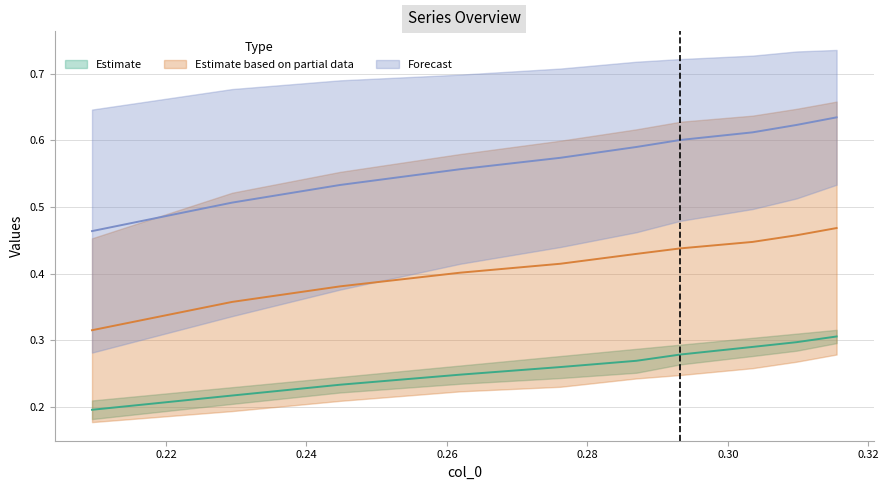

Count the col_1 values in the range 0 to 1.

10